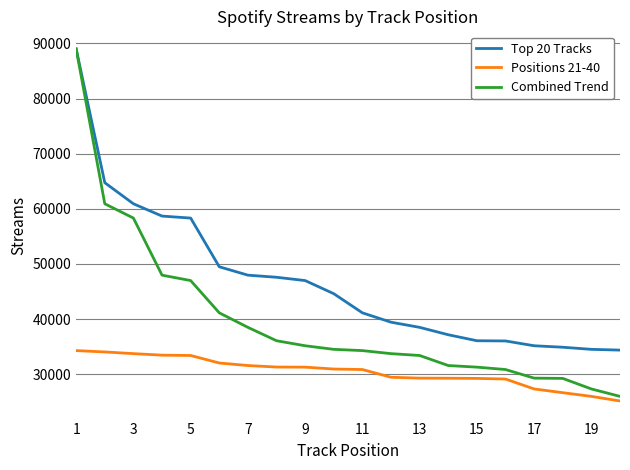

Which series has the largest total across all categories?

Top 20 Tracks